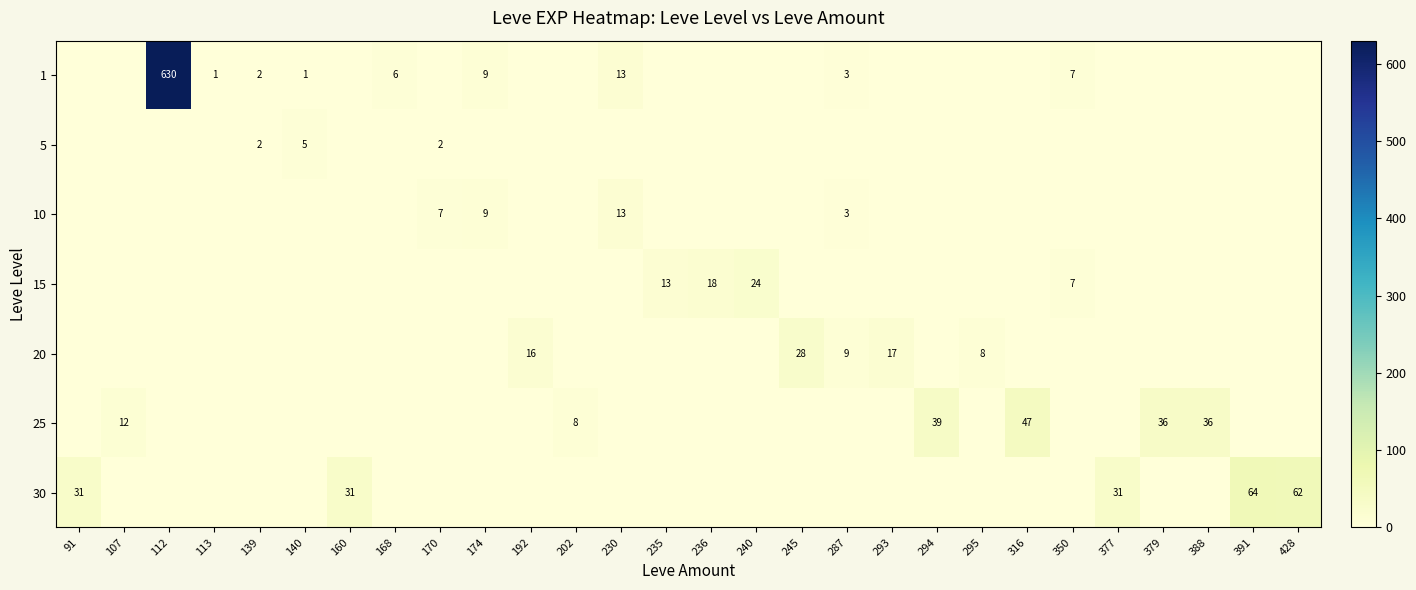

The value of 1 at 174 is 9. True or false?

True